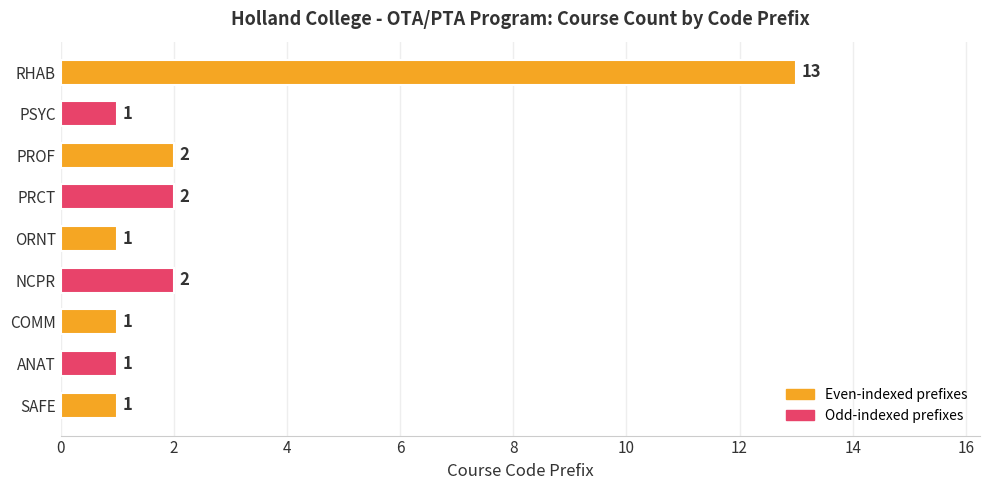

Between NCPR and RHAB, which is larger?

RHAB